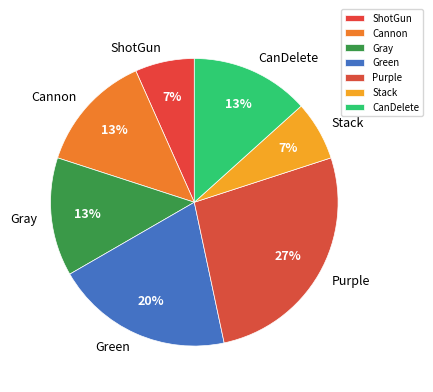

Combined, do CanDelete and Stack account for over 50%?

No